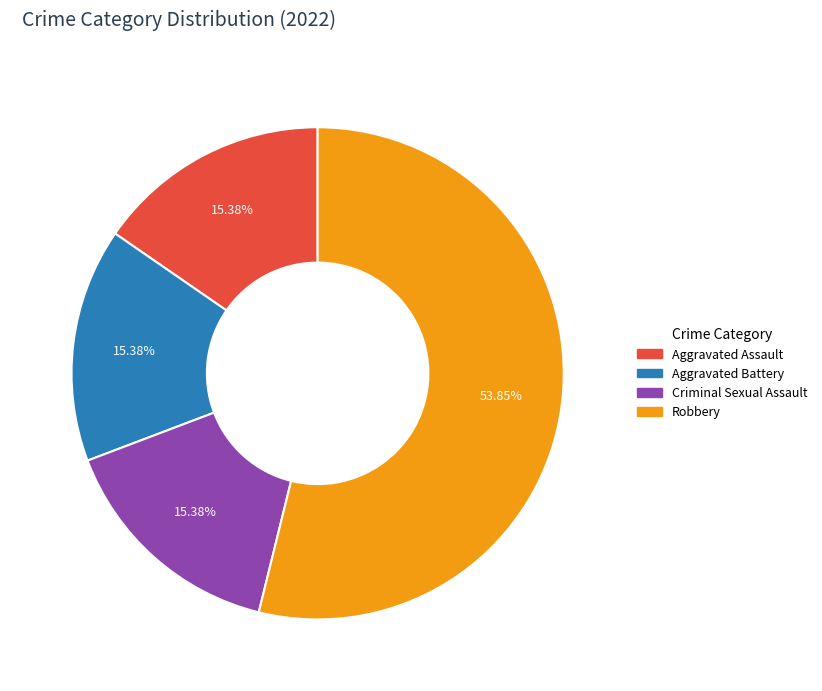

Which category accounts for the majority?

Robbery